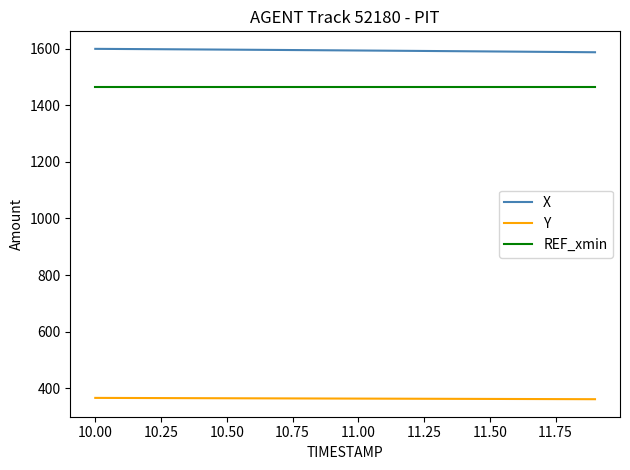

True or false: X and REF_xmin intersect in this chart.

False